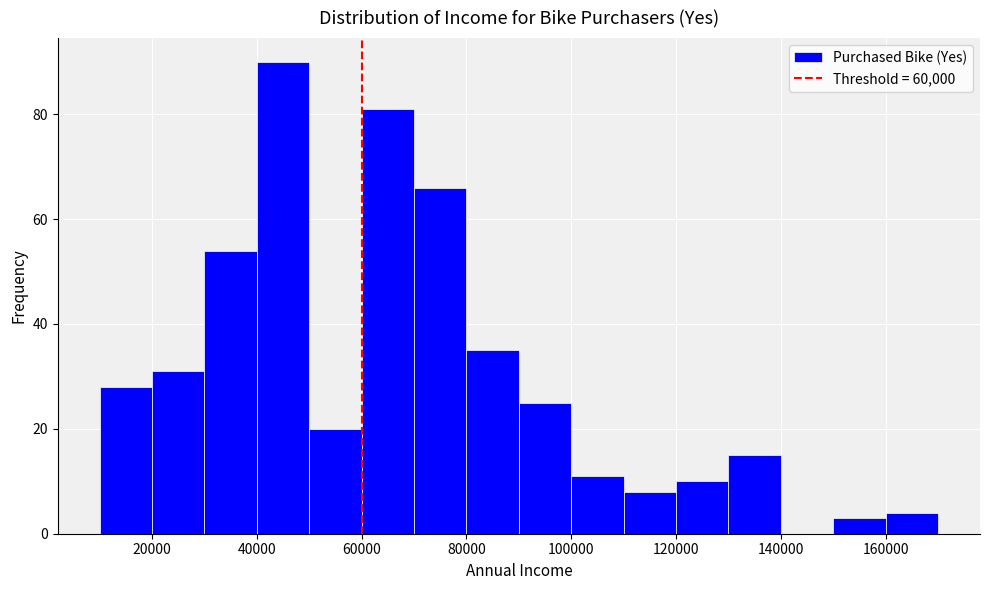

Reading left to right, list every bar in this chart as the range it spans on the x-axis followed by its height. The values are not printed on the chart, so give them approximately, as read against the axis.

10000 to 20000: 28
20000 to 30000: 32
30000 to 40000: 54
40000 to 50000: 90
50000 to 60000: 20
60000 to 70000: 82
70000 to 80000: 66
80000 to 90000: 36
90000 to 100000: 26
100000 to 110000: 12
110000 to 120000: 8
120000 to 130000: 10
130000 to 140000: 16
140000 to 150000: 0
150000 to 160000: 4
160000 to 170000: 4